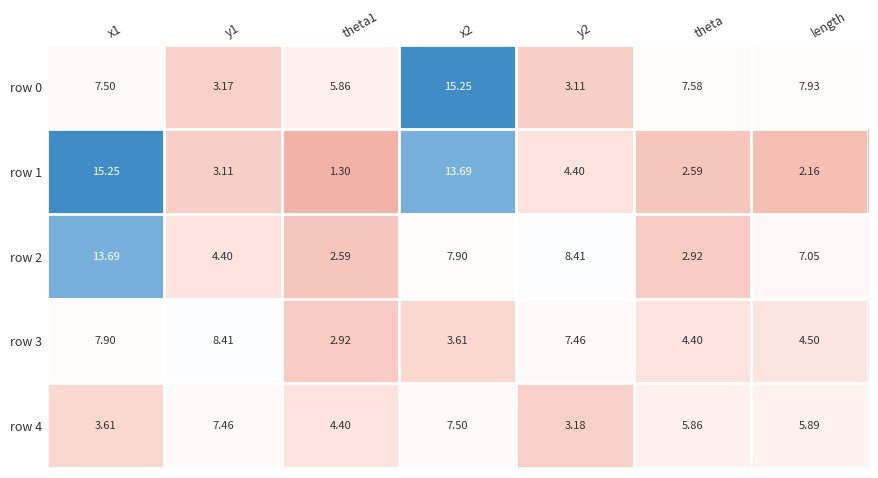

At which label is row 3 closest to 5?

length